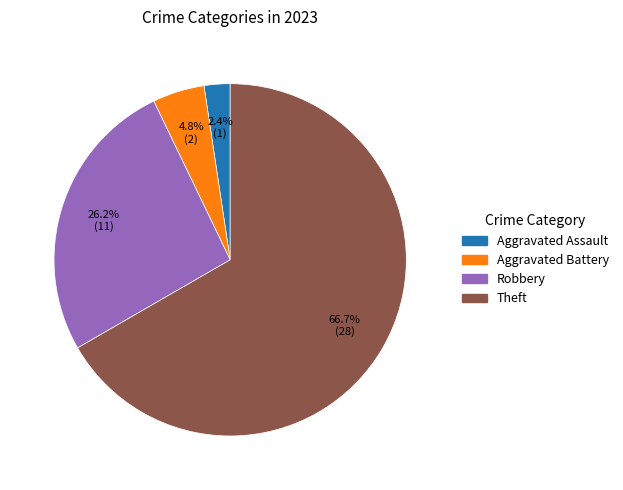

Count the number of slices in the pie.

4